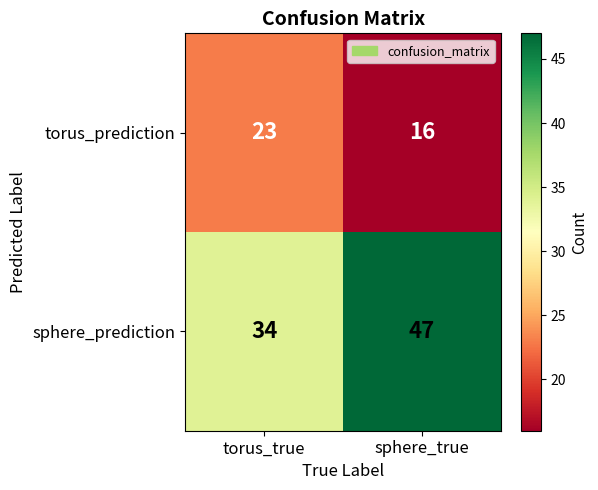

Rank the series by their maximum value, from lowest to highest.

torus_prediction, sphere_prediction